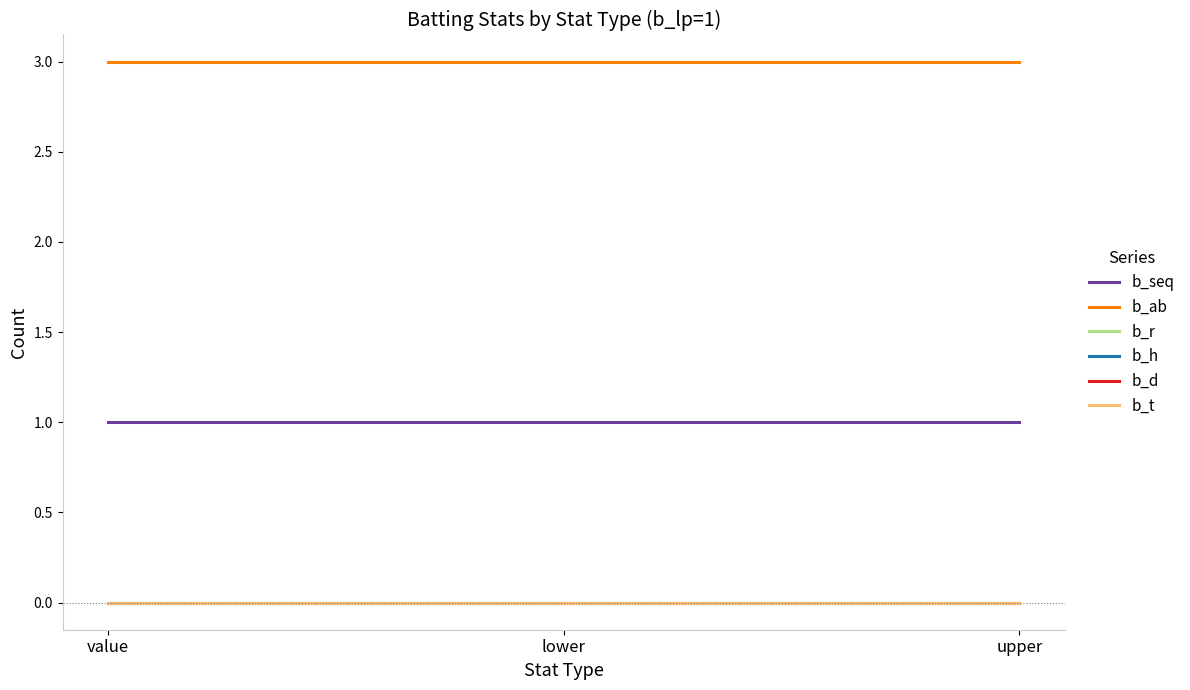

Reading left to right, what are all the values shown in this chart?

b_seq: value=1	lower=1	upper=1
b_ab: value=3	lower=3	upper=3
b_r: value=0	lower=0	upper=0
b_h: value=0	lower=0	upper=0
b_d: value=0	lower=0	upper=0
b_t: value=0	lower=0	upper=0